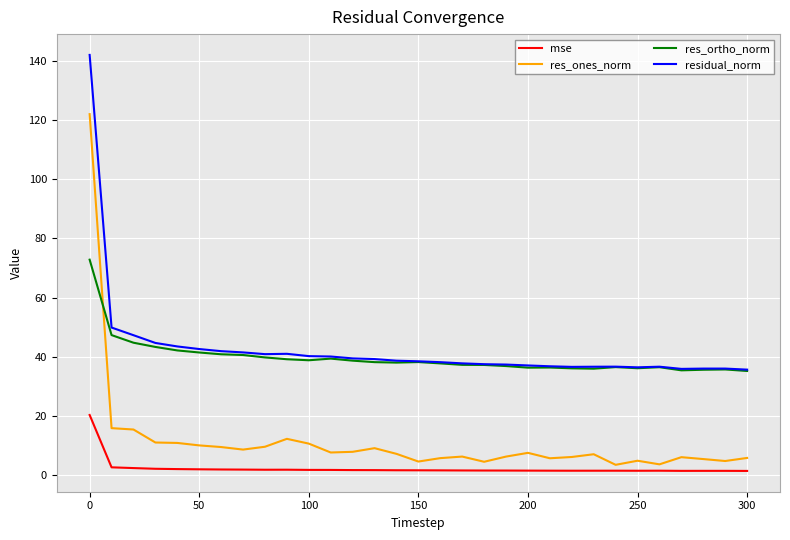

Count the number of data series in this chart.

4